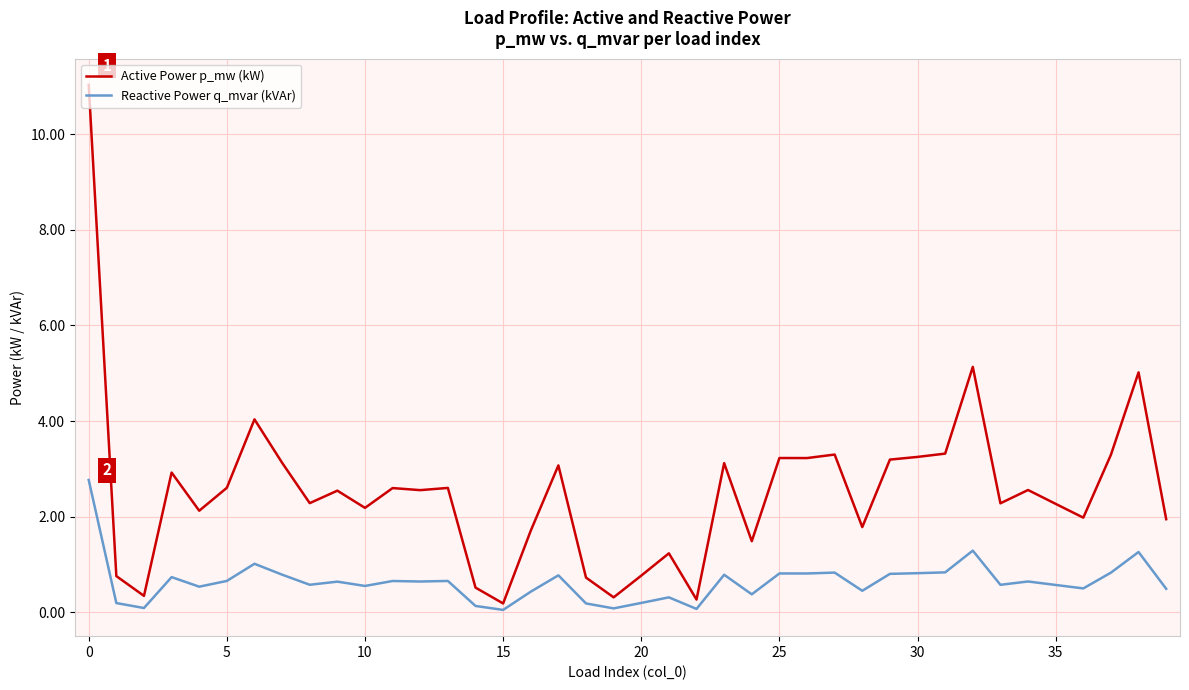

Which series has the widest spread of values?

Active Power p_mw (kW)